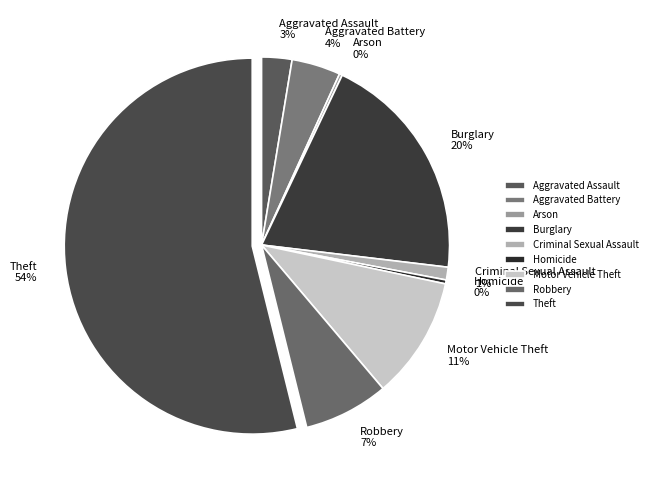

To the nearest percent, what portion does Aggravated Assault represent?

3%